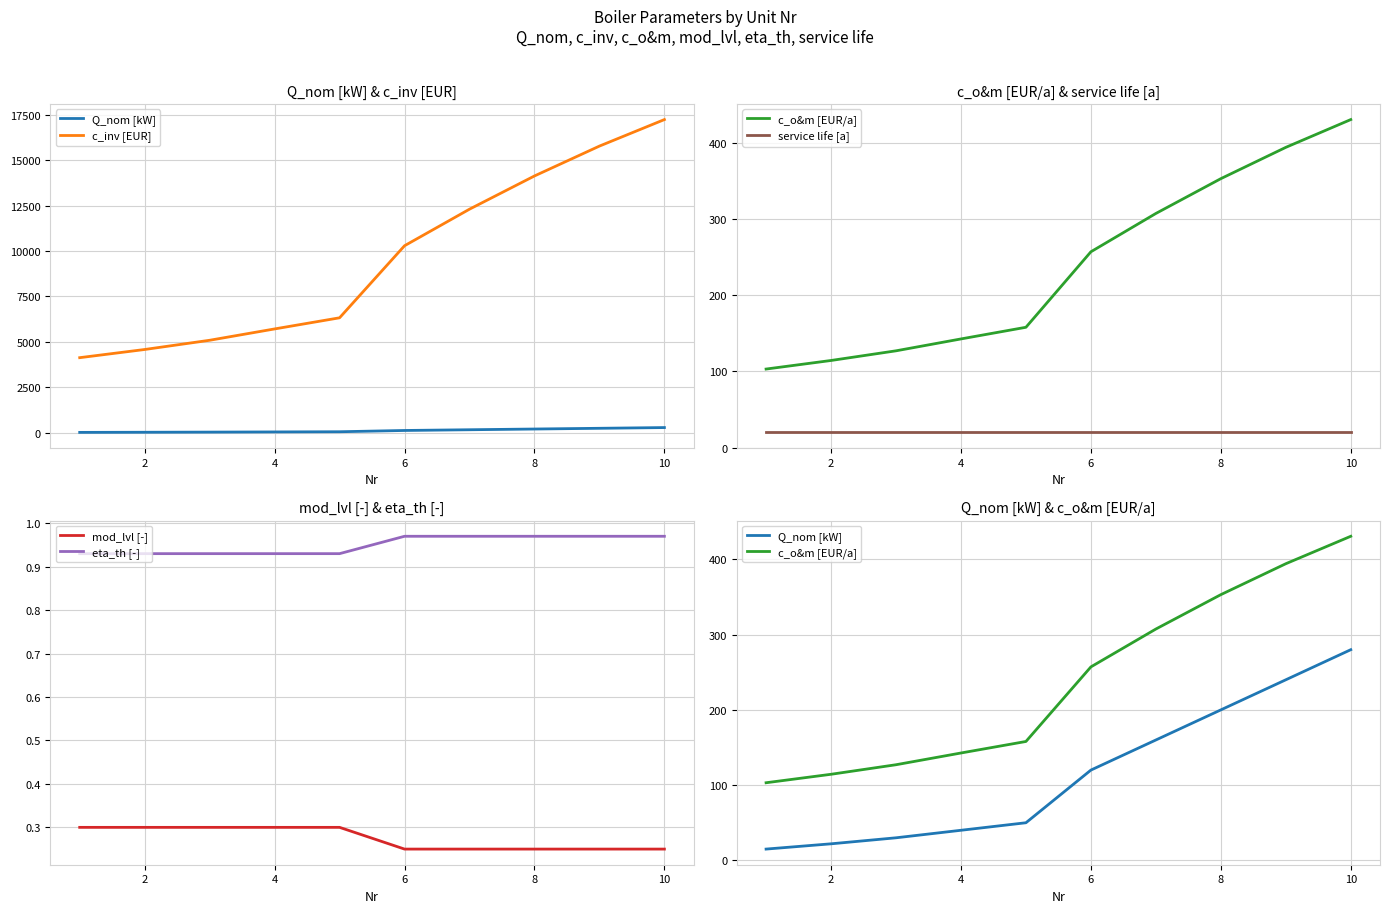

True or false: mod_lvl [-] and eta_th [-] intersect in this chart.

False